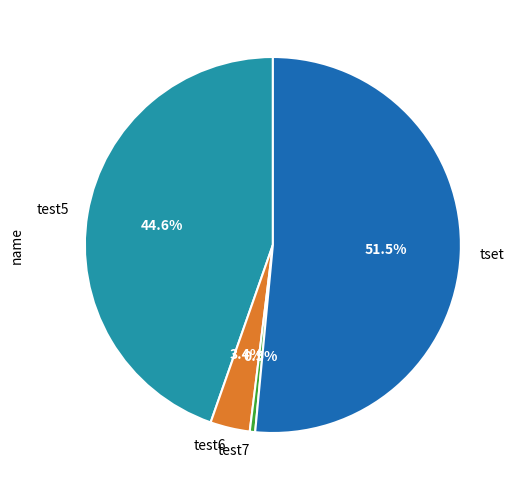

Between test7 and test6, which is larger?

test6